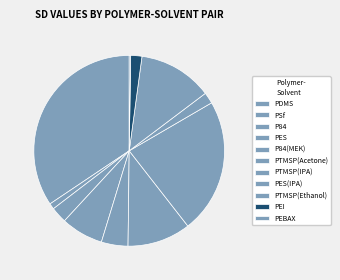

Which category has the smallest portion of the pie?

PEBAX